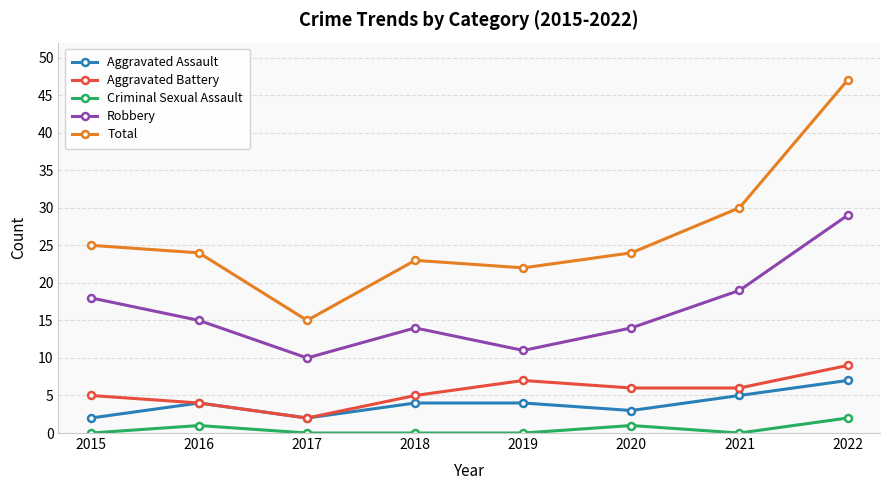

What is the value of the Aggravated Battery point at the 5th from the left?

7